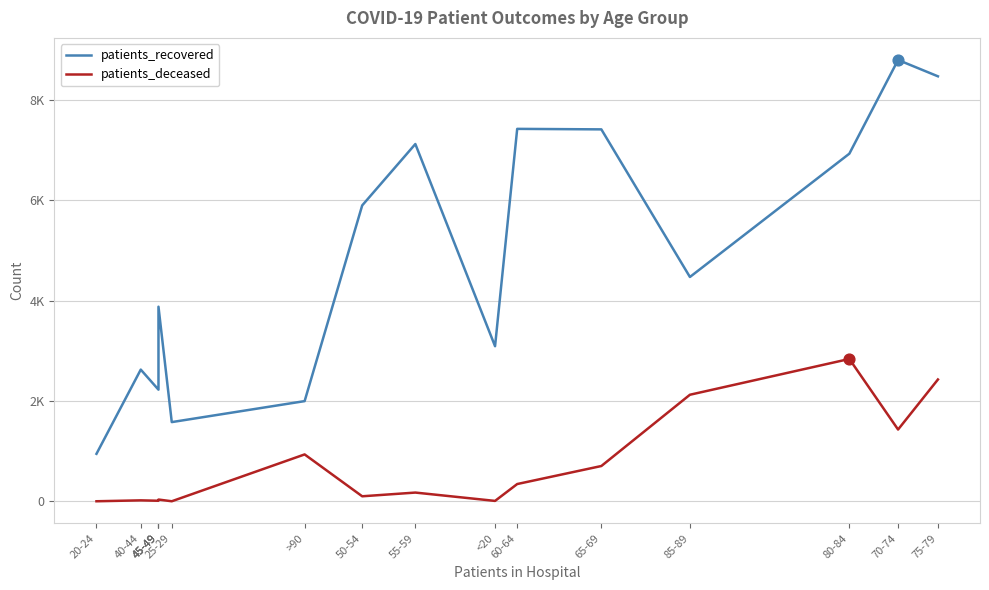

What is the total value across all series at 25-29?

1583